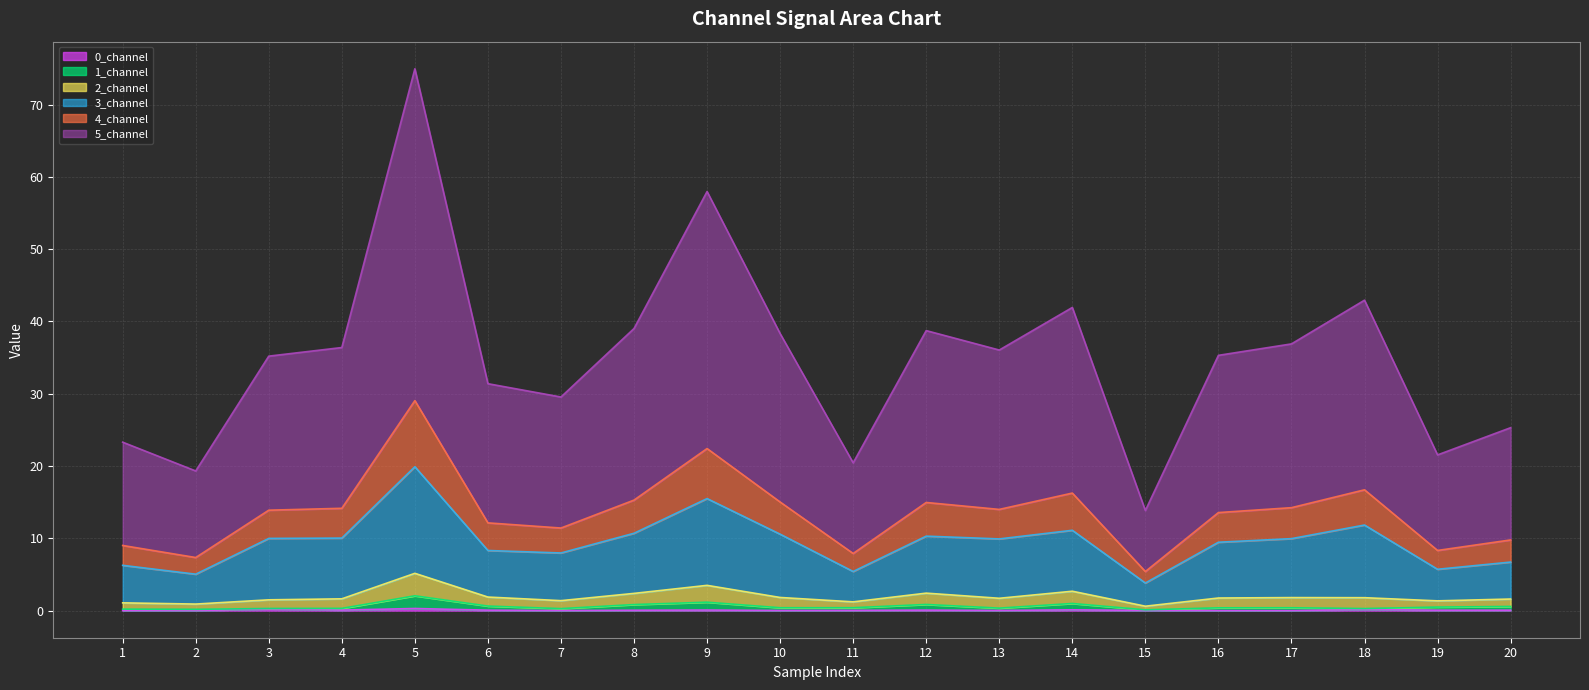

How many categories are shown in the chart?

20